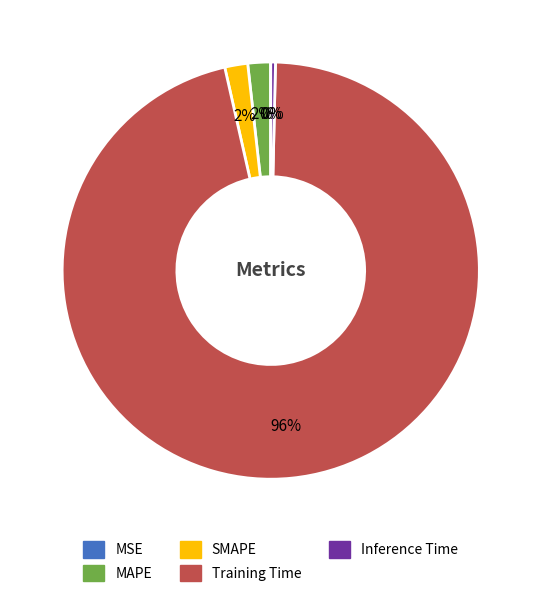

What percentage is the SMAPE slice, to the nearest percent?

2%